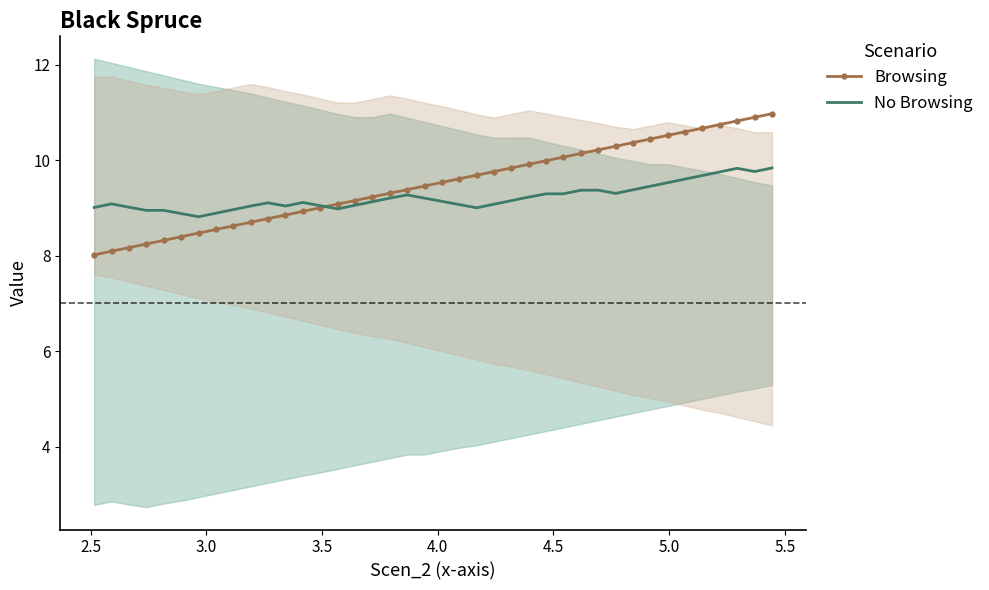

Reading left to right, transcribe all the data shown in this chart.

Browsing: 8.0	8.1	8.2	8.2	8.3	8.4	8.5	8.5	8.6	8.7	8.8	8.9	8.9	9.0	9.1	9.2	9.2	9.3	9.4	9.5	9.5	9.6	9.7	9.8	9.8	9.9	10.0	10.1	10.1	10.2	10.3	10.4	10.4	10.5	10.6	10.7	10.7	10.8	10.9	11.0
No Browsing: 9.0	9.1	9.0	8.9	8.9	8.9	8.8	8.9	9.0	9.0	9.1	9.0	9.1	9.0	9.0	9.1	9.1	9.2	9.3	9.2	9.1	9.1	9.0	9.1	9.2	9.2	9.3	9.3	9.4	9.4	9.3	9.4	9.5	9.5	9.6	9.7	9.8	9.8	9.8	9.8